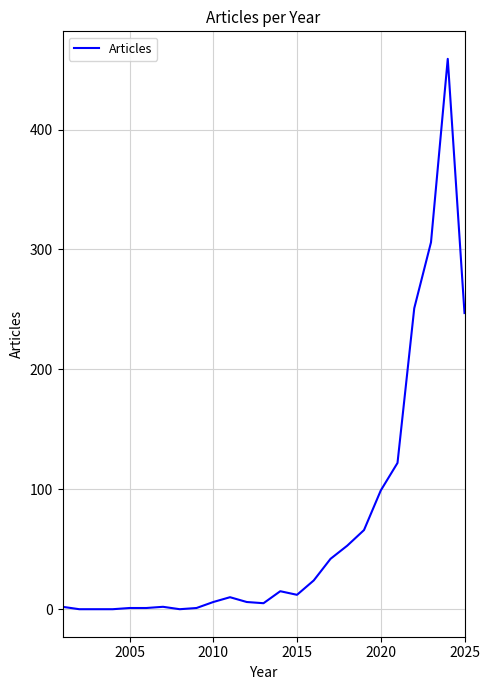

What is the maximum value shown in the chart?

459